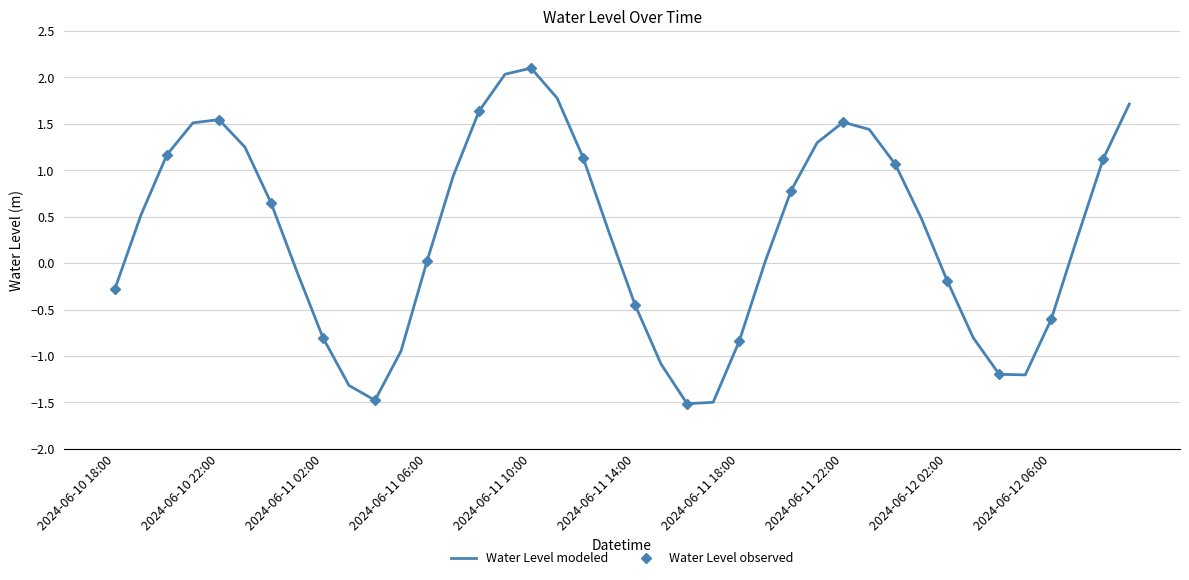

What is the change in value from 2024-06-11 15:00 to 2024-06-11 18:00?

+0.2